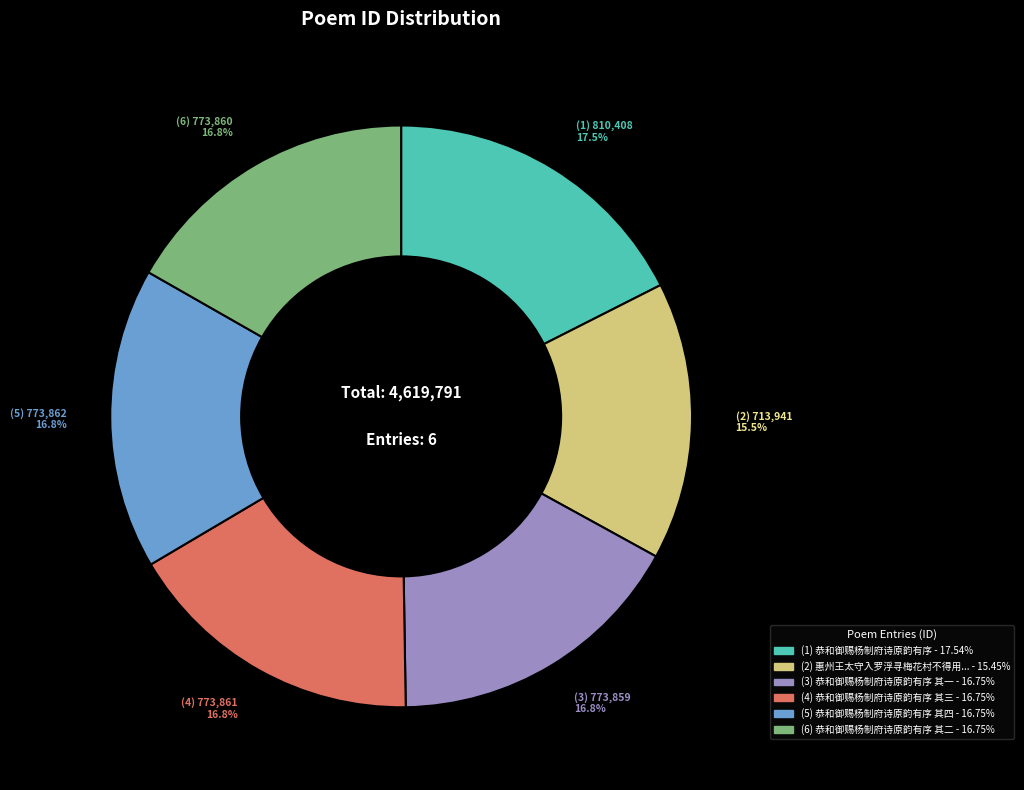

Does any single category account for the majority?

No